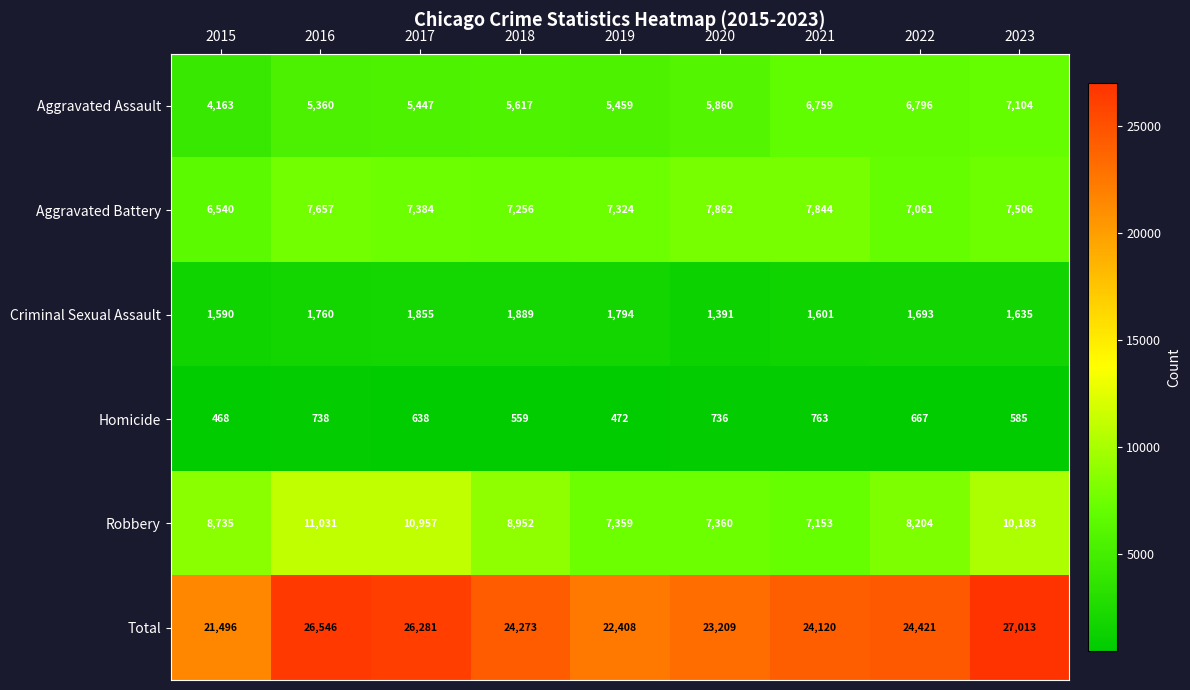

What is the spread (max minus min) of values at 2022?

23754